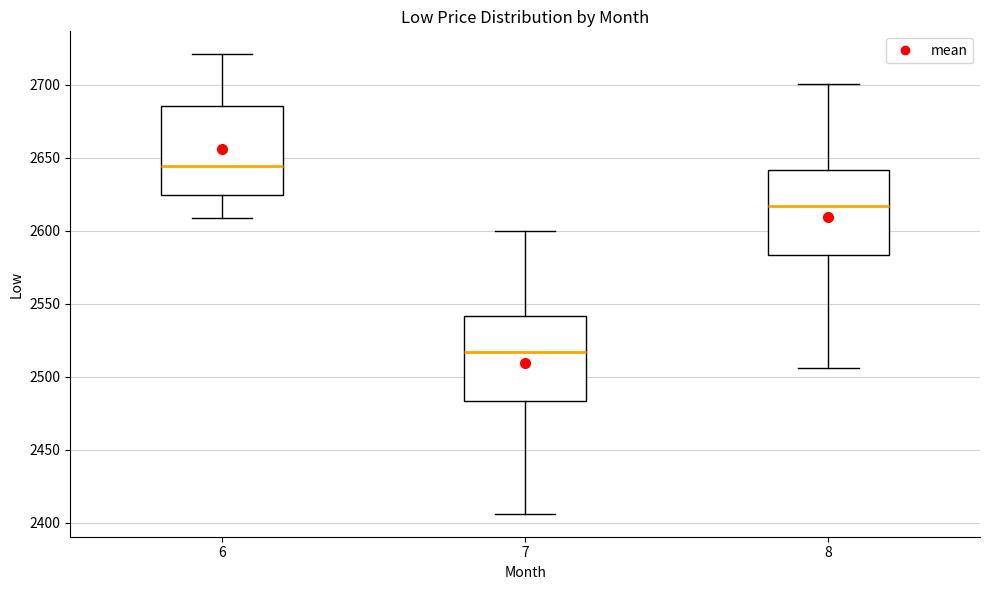

Reading left to right, transcribe this box plot: for each box, give where its median line is, the range the box spans, and where its two whiskers end, as read against the y-axis. The values are not printed on the chart, so give them approximately, as read against the axis.

6: median 2645, box 2625 to 2685, whiskers 2610 to 2720
7: median 2515, box 2485 to 2540, whiskers 2405 to 2600
8: median 2615, box 2585 to 2640, whiskers 2505 to 2700